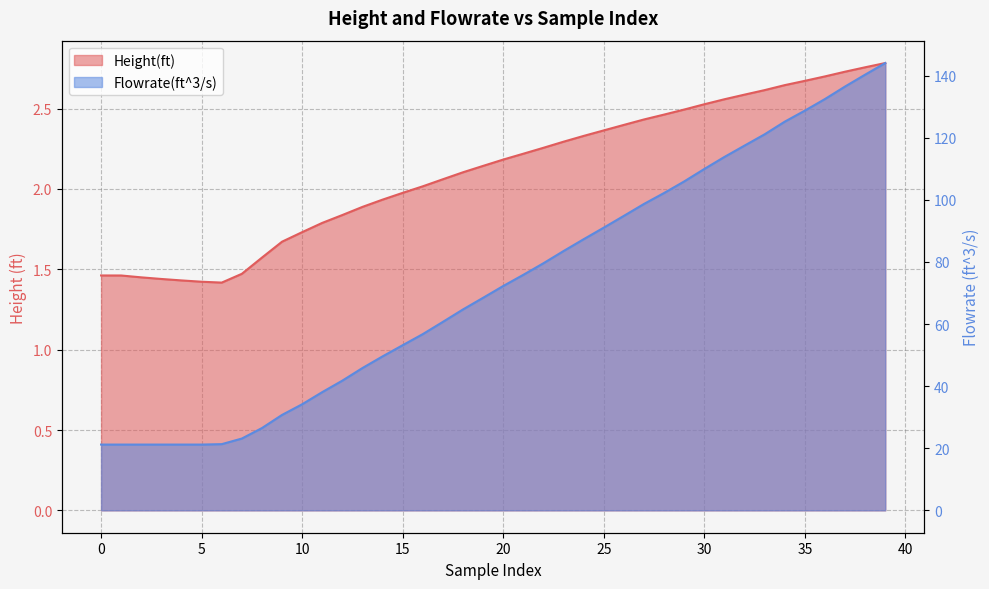

How many data points in Flowrate(ft^3/s) are less than 72?

20